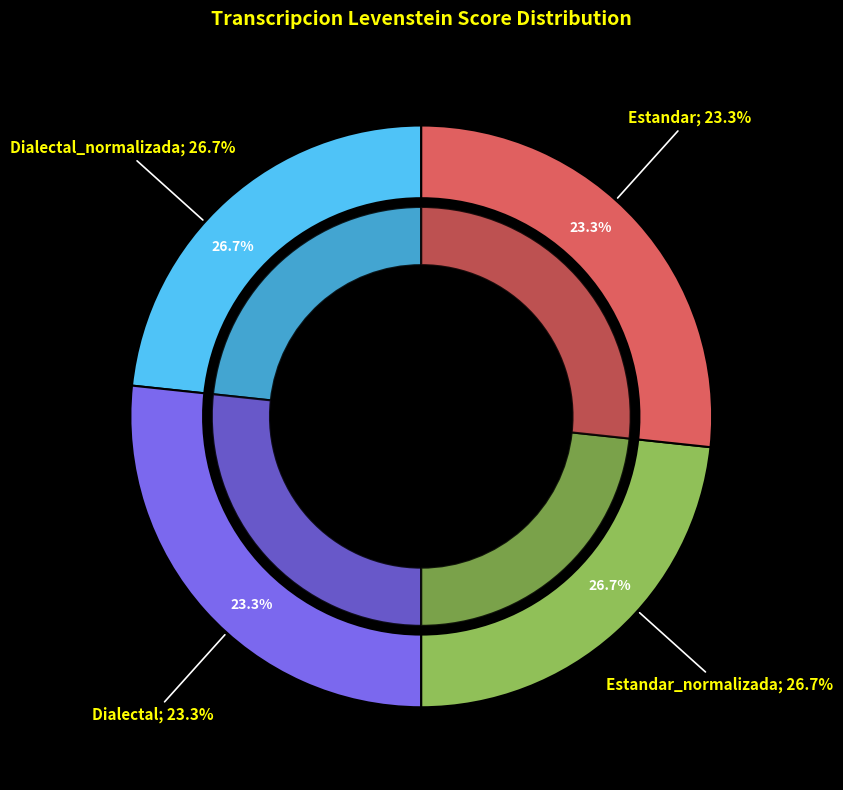

Do Dialectal_normalizada and Estandar_normalizada together represent more than half of the pie?

Yes